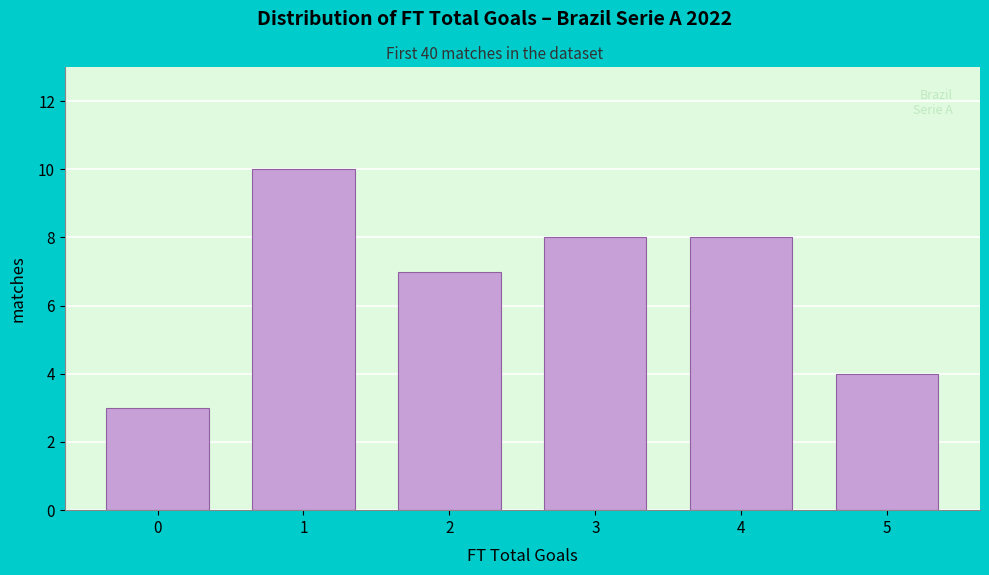

Reading left to right, what are all the values shown in this chart?

0=3	1=10	2=7	3=8	4=8	5=4